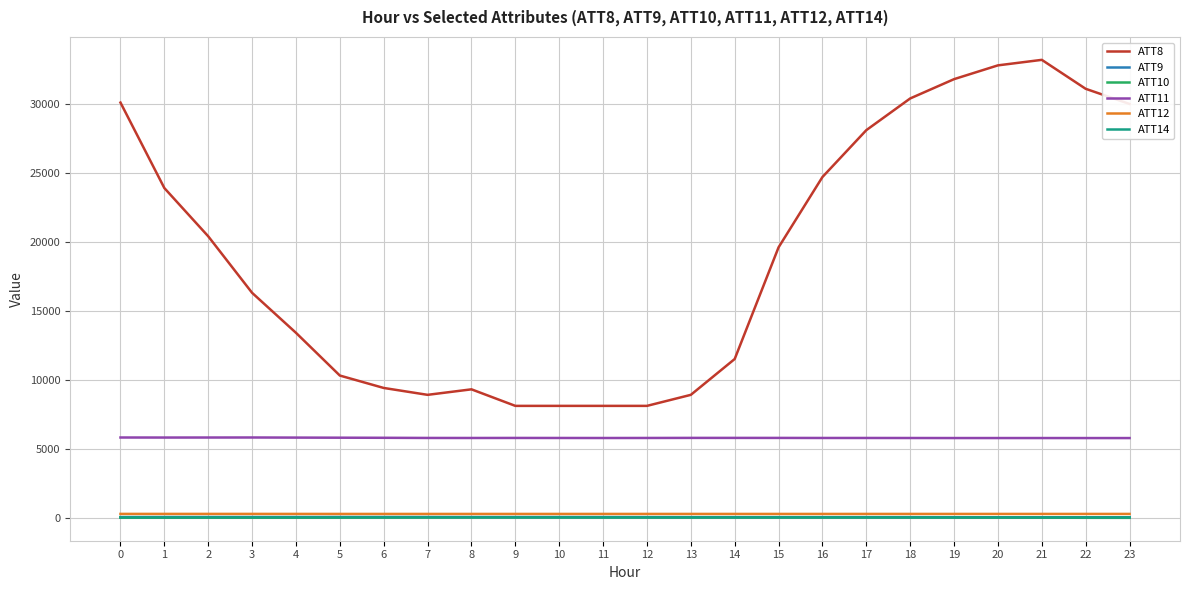

How many categories are shown in the chart?

24